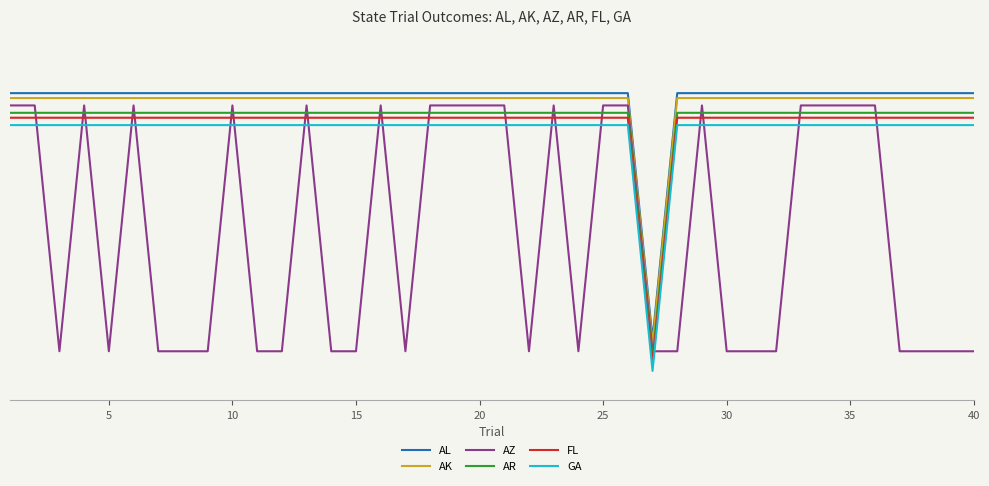

Does the chart have visible grid lines?

Yes